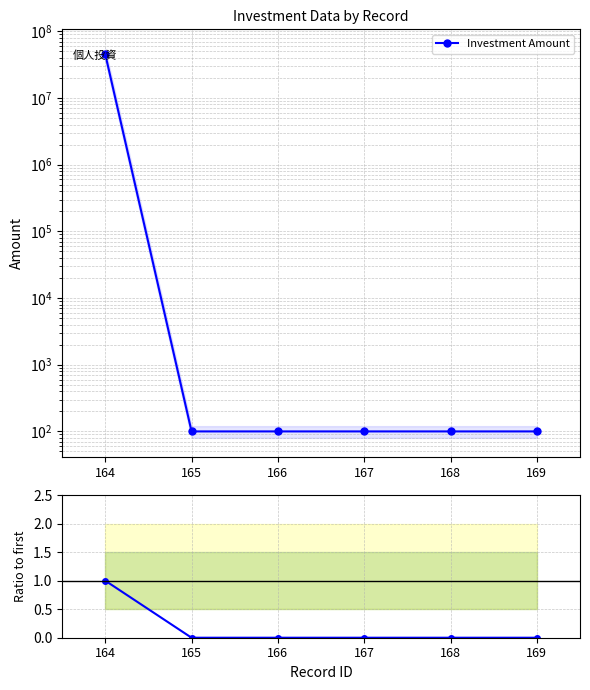

At which label does Ratio to first reach its peak?

164